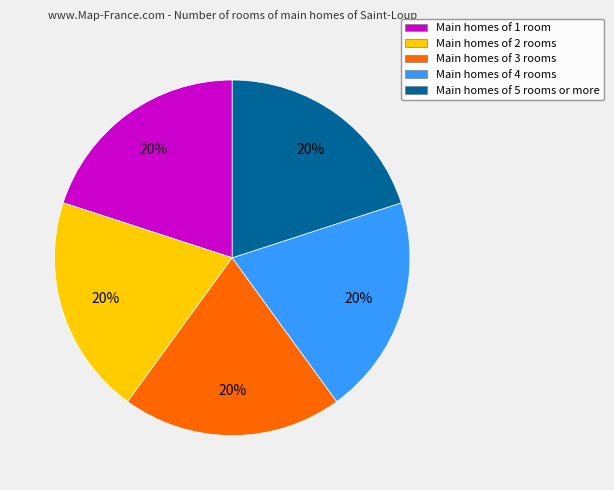

How many segments does this pie chart have?

5